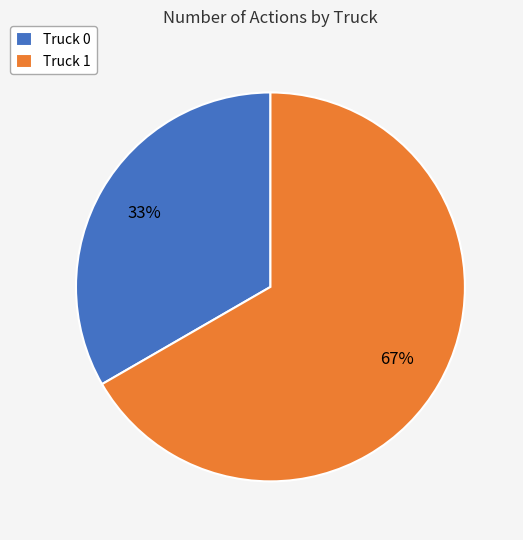

Is it true that Truck 1 is 72% of the pie?

False